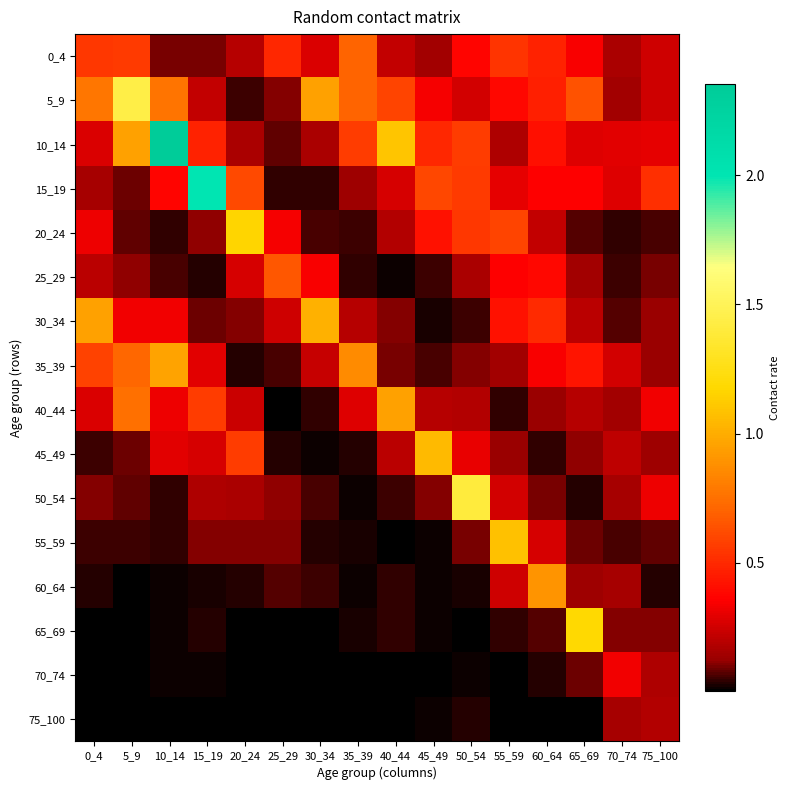

Reading left to right, list all the values displayed in this chart.

0_4: 0_4=0.5	5_9=0.6	10_14=0.1	15_19=0.1	20_24=0.2	25_29=0.5	30_34=0.3	35_39=0.7	40_44=0.2	45_49=0.1	50_54=0.4	55_59=0.5	60_64=0.5	65_69=0.4	70_74=0.2	75_100=0.2
5_9: 0_4=0.8	5_9=1.4	10_14=0.8	15_19=0.2	20_24=0.1	25_29=0.1	30_34=0.9	35_39=0.7	40_44=0.6	45_49=0.3	50_54=0.3	55_59=0.4	60_64=0.5	65_69=0.6	70_74=0.1	75_100=0.2
10_14: 0_4=0.3	5_9=1.0	10_14=2.4	15_19=0.5	20_24=0.2	25_29=0.1	30_34=0.2	35_39=0.6	40_44=1.1	45_49=0.5	50_54=0.6	55_59=0.2	60_64=0.4	65_69=0.3	70_74=0.3	75_100=0.3
15_19: 0_4=0.2	5_9=0.1	10_14=0.4	15_19=2.0	20_24=0.6	25_29=0.0	30_34=0.0	35_39=0.1	40_44=0.3	45_49=0.6	50_54=0.6	55_59=0.3	60_64=0.4	65_69=0.4	70_74=0.3	75_100=0.5
20_24: 0_4=0.3	5_9=0.1	10_14=0.0	15_19=0.1	20_24=1.2	25_29=0.3	30_34=0.1	35_39=0.1	40_44=0.2	45_49=0.4	50_54=0.6	55_59=0.6	60_64=0.2	65_69=0.1	70_74=0.0	75_100=0.1
25_29: 0_4=0.2	5_9=0.1	10_14=0.1	15_19=0.0	20_24=0.3	25_29=0.7	30_34=0.3	35_39=0.0	40_44=0.0	45_49=0.1	50_54=0.2	55_59=0.4	60_64=0.4	65_69=0.1	70_74=0.1	75_100=0.1
30_34: 0_4=1.0	5_9=0.3	10_14=0.3	15_19=0.1	20_24=0.1	25_29=0.2	30_34=1.0	35_39=0.2	40_44=0.1	45_49=0.0	50_54=0.0	55_59=0.4	60_64=0.5	65_69=0.2	70_74=0.1	75_100=0.1
35_39: 0_4=0.6	5_9=0.7	10_14=1.0	15_19=0.3	20_24=0.0	25_29=0.1	30_34=0.2	35_39=0.9	40_44=0.1	45_49=0.1	50_54=0.1	55_59=0.1	60_64=0.4	65_69=0.4	70_74=0.3	75_100=0.1
40_44: 0_4=0.3	5_9=0.7	10_14=0.3	15_19=0.6	20_24=0.2	25_29=0.0	30_34=0.0	35_39=0.3	40_44=1.0	45_49=0.2	50_54=0.2	55_59=0.0	60_64=0.1	65_69=0.2	70_74=0.1	75_100=0.3
45_49: 0_4=0.0	5_9=0.1	10_14=0.3	15_19=0.3	20_24=0.6	25_29=0.0	30_34=0.0	35_39=0.0	40_44=0.2	45_49=1.1	50_54=0.3	55_59=0.1	60_64=0.0	65_69=0.1	70_74=0.2	75_100=0.1
50_54: 0_4=0.1	5_9=0.1	10_14=0.0	15_19=0.2	20_24=0.2	25_29=0.1	30_34=0.1	35_39=0.0	40_44=0.1	45_49=0.1	50_54=1.4	55_59=0.3	60_64=0.1	65_69=0.0	70_74=0.2	75_100=0.3
55_59: 0_4=0.1	5_9=0.1	10_14=0.0	15_19=0.1	20_24=0.1	25_29=0.1	30_34=0.0	35_39=0.0	40_44=0.0	45_49=0.0	50_54=0.1	55_59=1.1	60_64=0.3	65_69=0.1	70_74=0.1	75_100=0.1
60_64: 0_4=0.0	5_9=0.0	10_14=0.0	15_19=0.0	20_24=0.0	25_29=0.1	30_34=0.0	35_39=0.0	40_44=0.0	45_49=0.0	50_54=0.0	55_59=0.2	60_64=0.9	65_69=0.1	70_74=0.1	75_100=0.0
65_69: 0_4=0.0	5_9=0.0	10_14=0.0	15_19=0.0	20_24=0.0	25_29=0.0	30_34=0.0	35_39=0.0	40_44=0.0	45_49=0.0	50_54=0.0	55_59=0.0	60_64=0.1	65_69=1.2	70_74=0.1	75_100=0.1
70_74: 0_4=0.0	5_9=0.0	10_14=0.0	15_19=0.0	20_24=0.0	25_29=0.0	30_34=0.0	35_39=0.0	40_44=0.0	45_49=0.0	50_54=0.0	55_59=0.0	60_64=0.0	65_69=0.1	70_74=0.3	75_100=0.2
75_100: 0_4=0.0	5_9=0.0	10_14=0.0	15_19=0.0	20_24=0.0	25_29=0.0	30_34=0.0	35_39=0.0	40_44=0.0	45_49=0.0	50_54=0.0	55_59=0.0	60_64=0.0	65_69=0.0	70_74=0.2	75_100=0.2